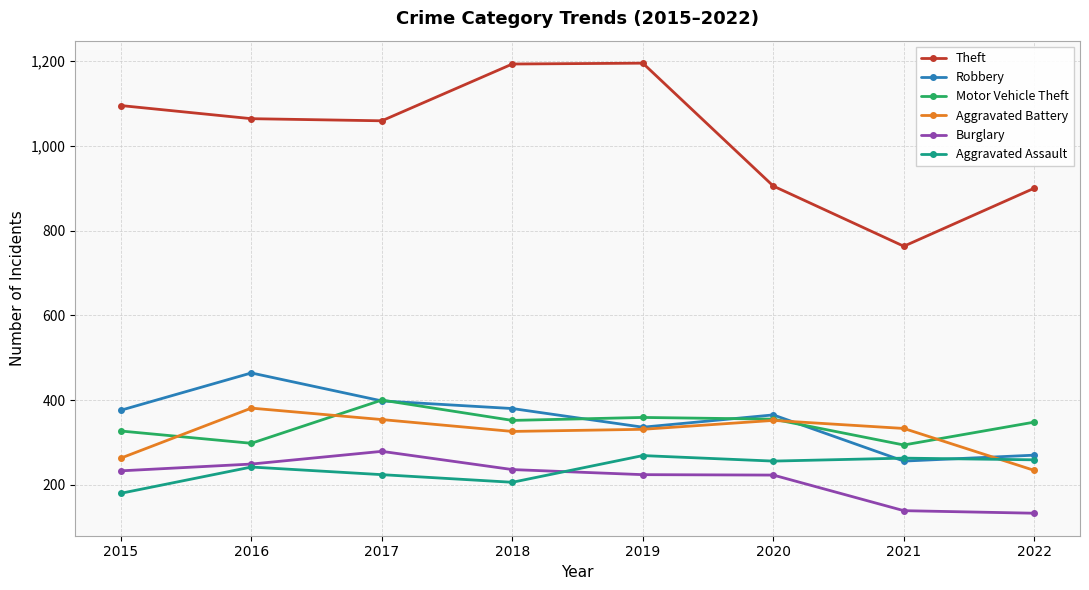

List the series in order of their peak value, highest first.

Theft, Robbery, Motor Vehicle Theft, Aggravated Battery, Burglary, Aggravated Assault